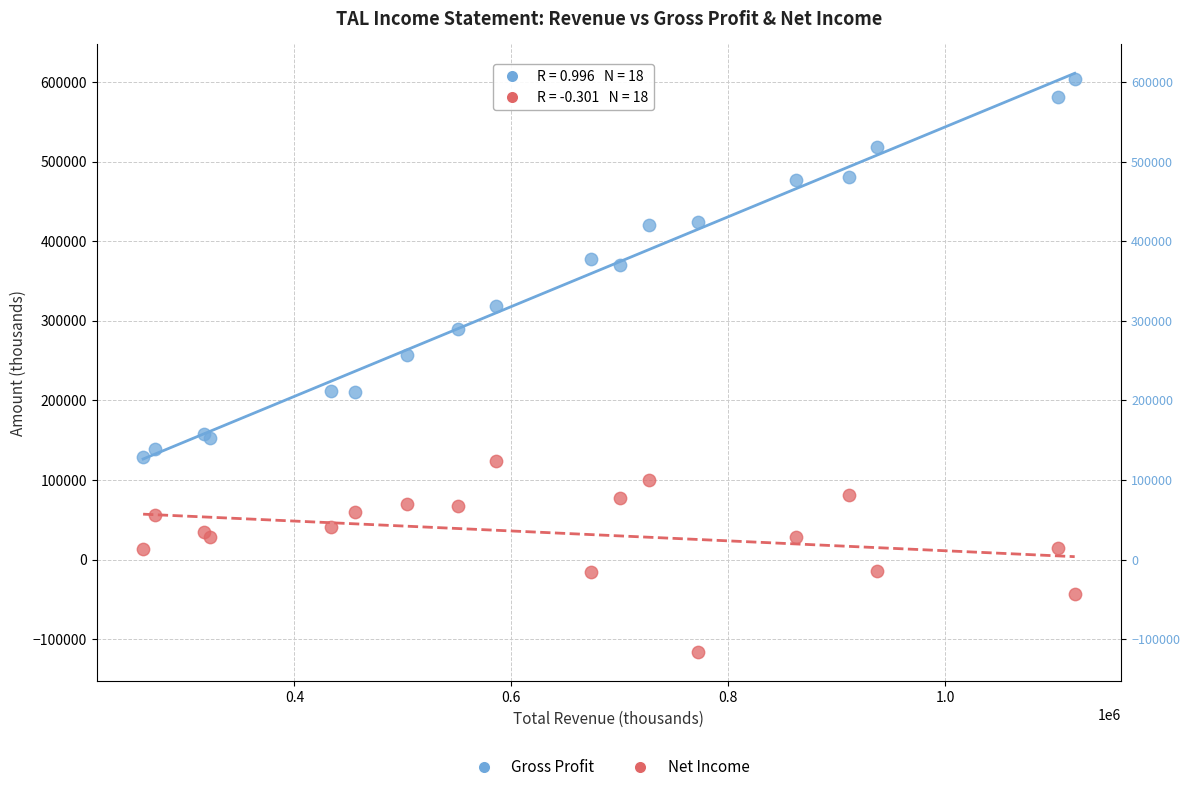

Which series has the largest Y range (max minus min)?

Gross Profit